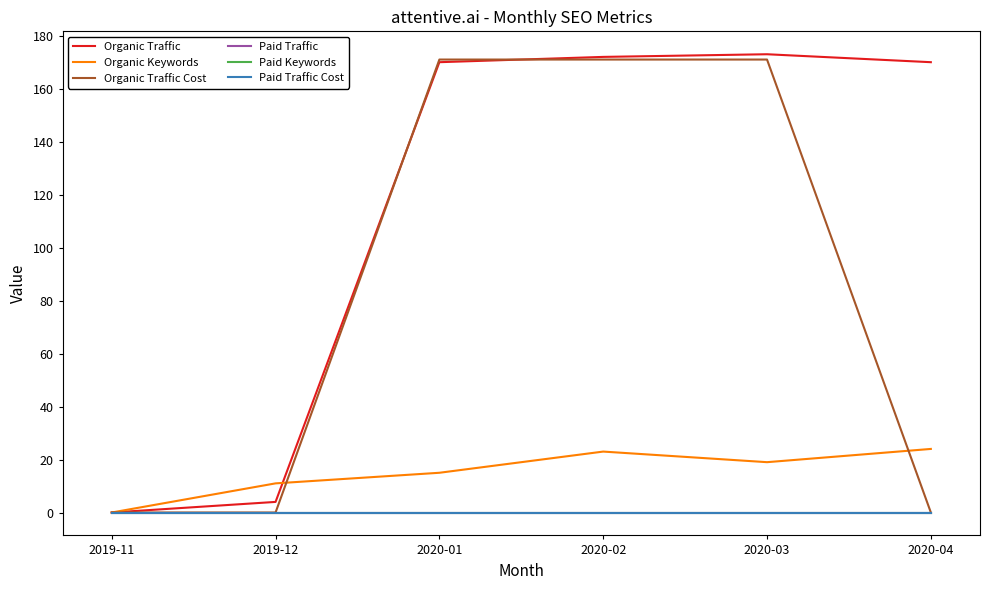

Is this an area chart (filled region under the line)?

No